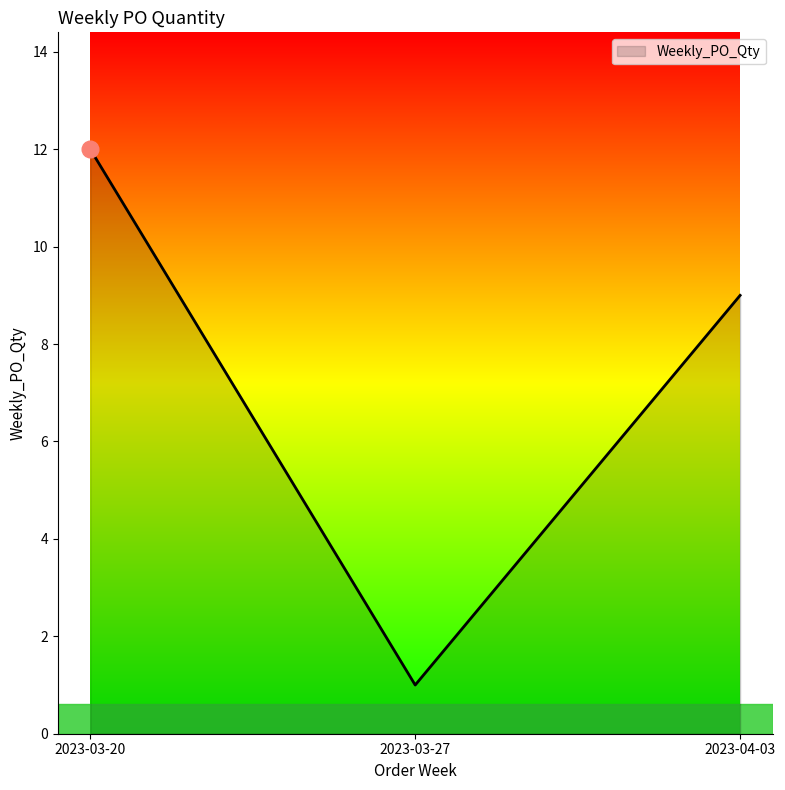

Which has a higher value, 2023-03-20 or 2023-04-03?

2023-03-20